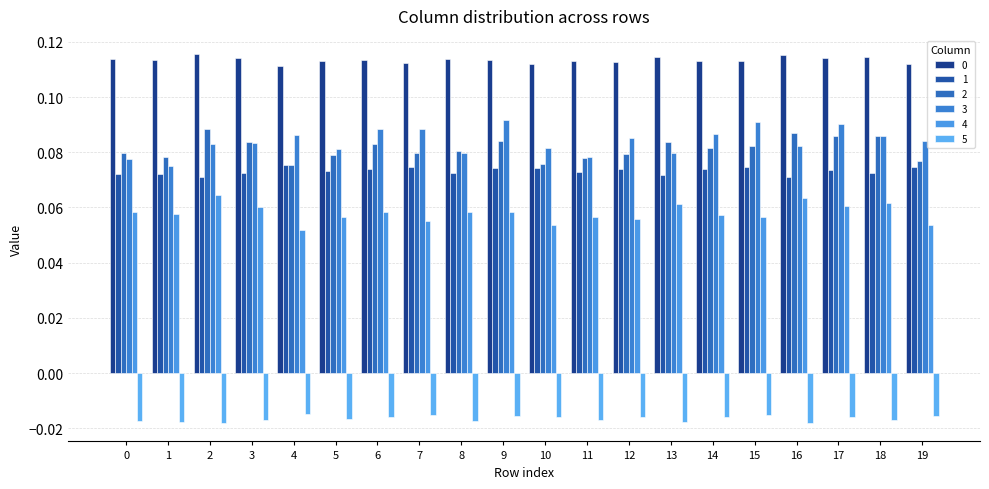

Between 0 and 5, which series saw the biggest shift?

3